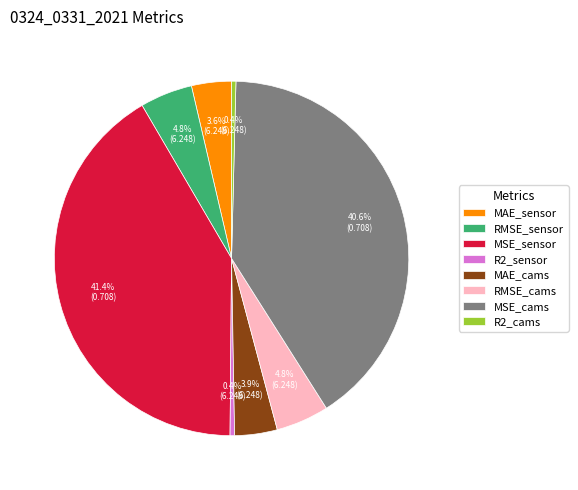

Which has a higher value, MAE_cams or R2_cams?

MAE_cams